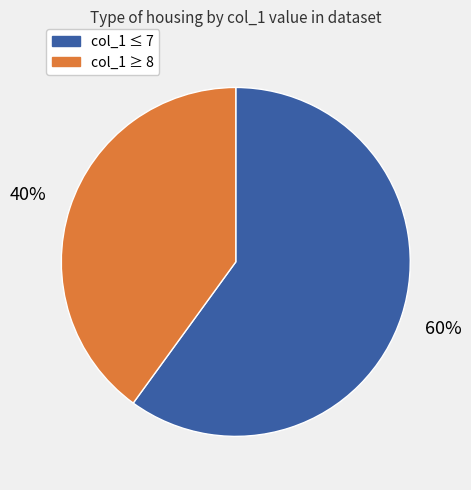

To the nearest percent, what is the average slice percentage?

50%